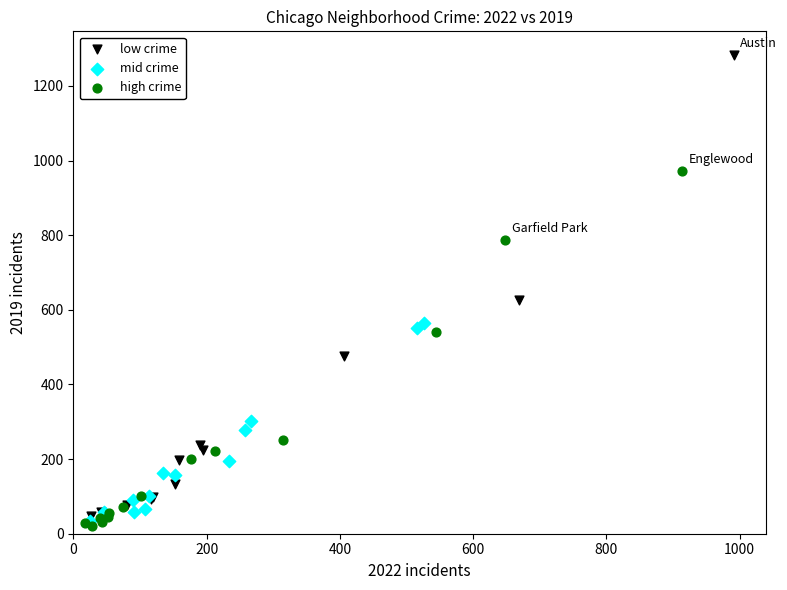

Which series has the widest spread of Y values?

low crime